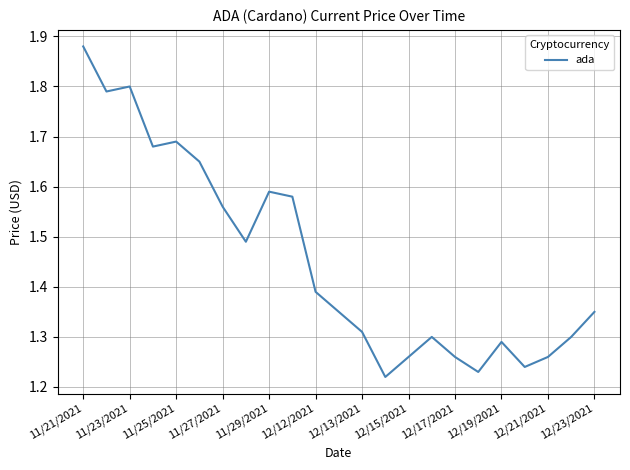

What is the difference between the maximum and minimum values?

0.7